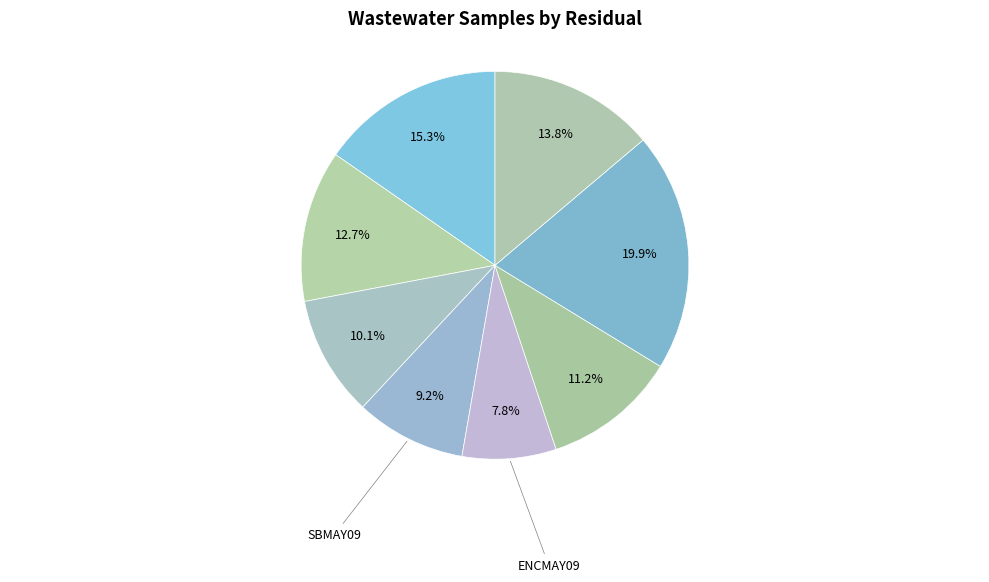

Is there any slice that represents more than half of the pie?

No